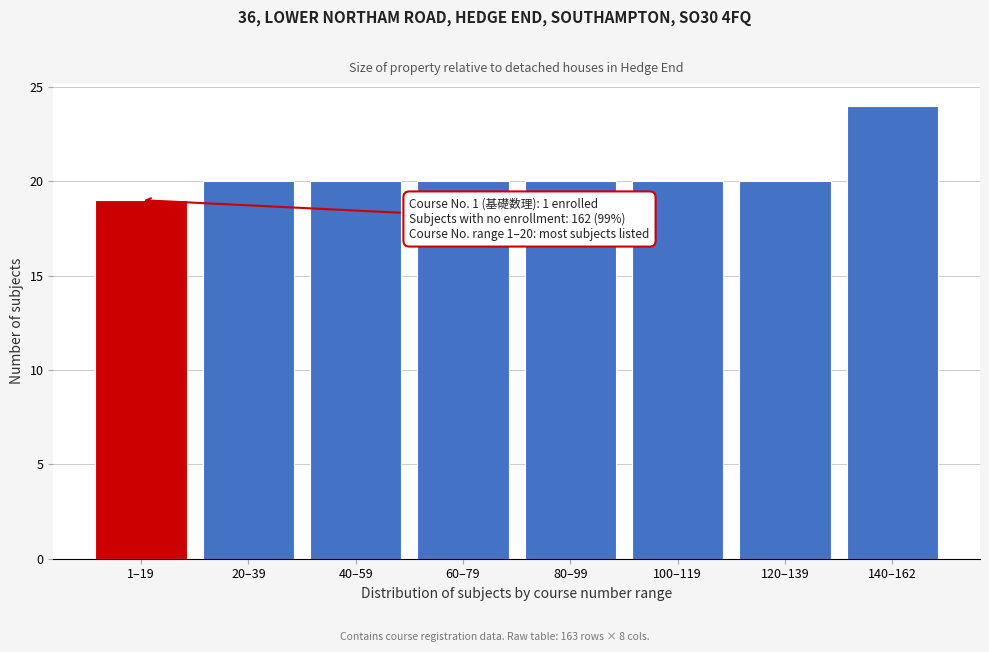

Reading left to right, list all the values displayed in this chart.

1–19=19	20–39=20	40–59=20	60–79=20	80–99=20	100–119=20	120–139=20	140–162=24